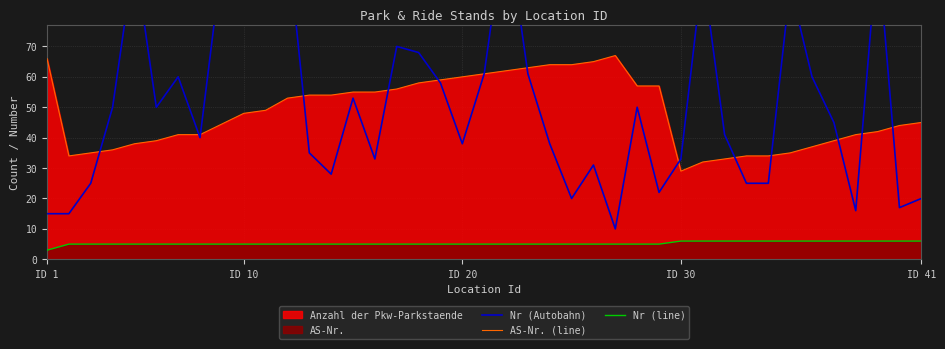

At which label does AS-Nr. (line) reach its minimum?

ID 30